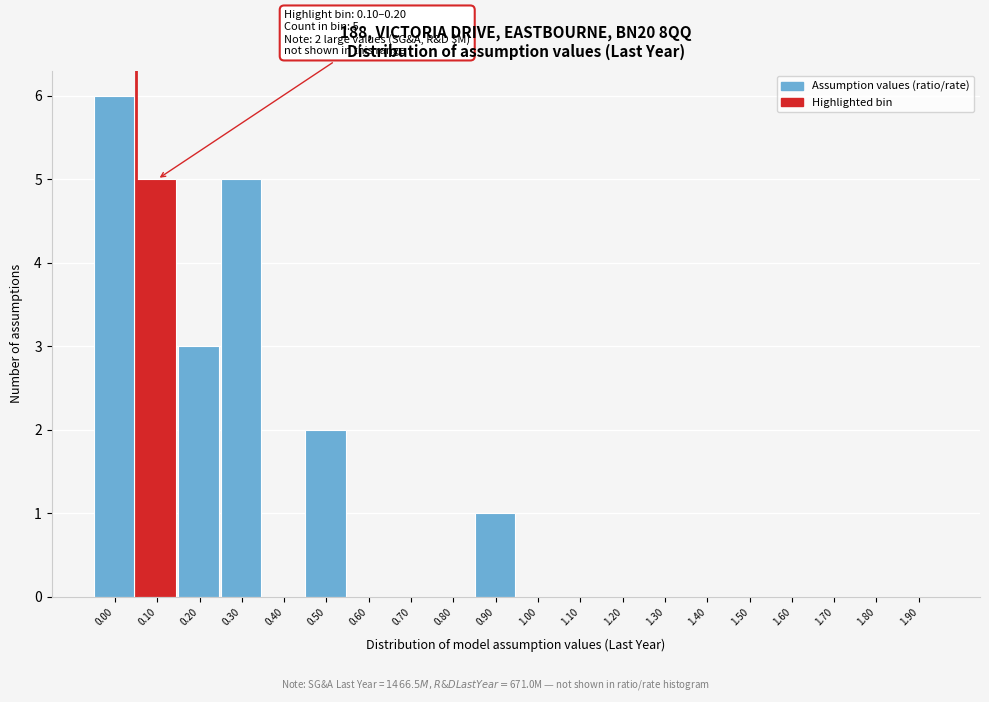

Reading left to right, list all the values displayed in this chart.

0.00=6	0.10=5	0.20=3	0.30=5	0.40=0	0.50=2	0.60=0	0.70=0	0.80=0	0.90=1	1.00=0	1.10=0	1.20=0	1.30=0	1.40=0	1.50=0	1.60=0	1.70=0	1.80=0	1.90=0